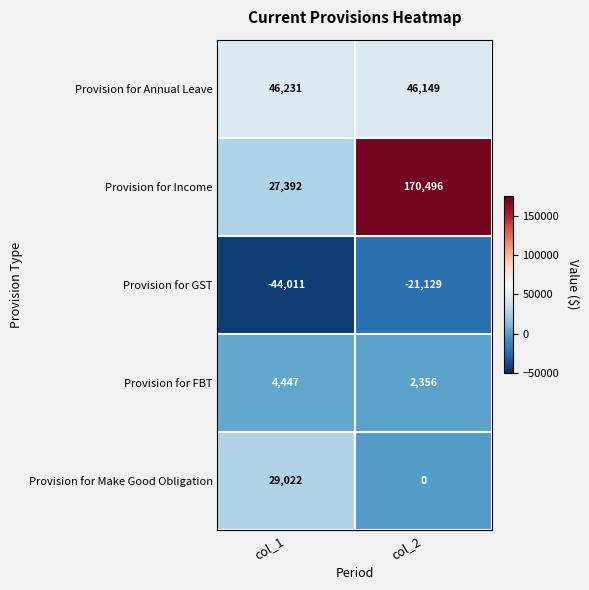

Reading right to left, list all the values displayed in this chart.

Provision for Annual Leave: col_2=46149	col_1=46231
Provision for Income: col_2=170496	col_1=27392
Provision for GST: col_2=-21129	col_1=-44011
Provision for FBT: col_2=2356	col_1=4447
Provision for Make Good Obligation: col_2=0	col_1=29022